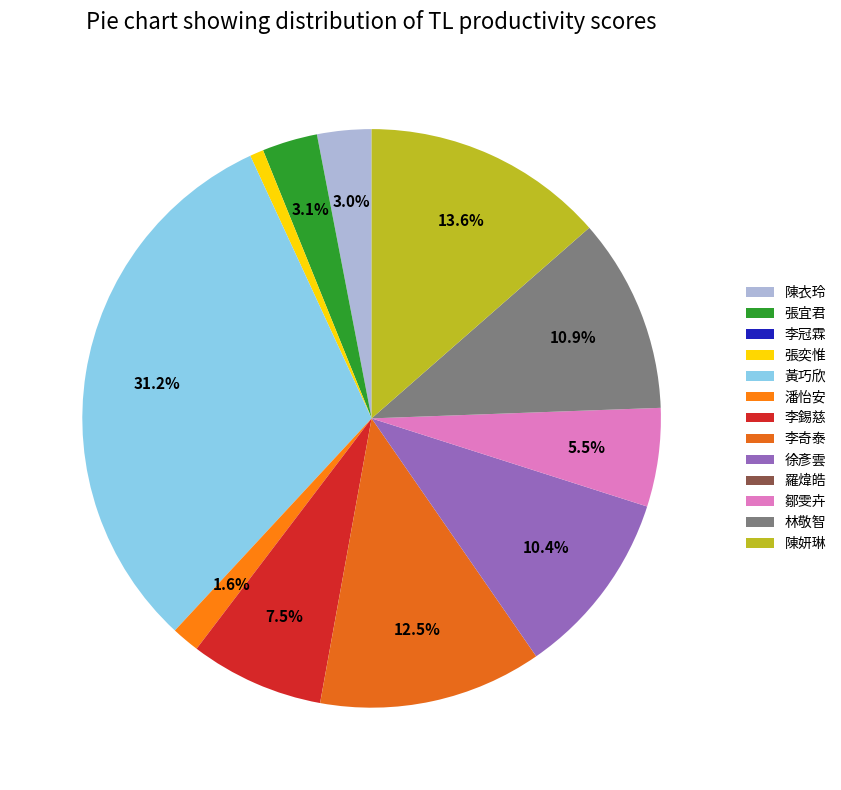

Rank the categories by value from highest to lowest.

黃巧欣, 陳妍琳, 李奇泰, 林敬智, 徐彥雲, 李錫慈, 鄒雯卉, 張宜君, 陳衣玲, 潘怡安, 張奕惟, 李冠霖, 羅煒皓